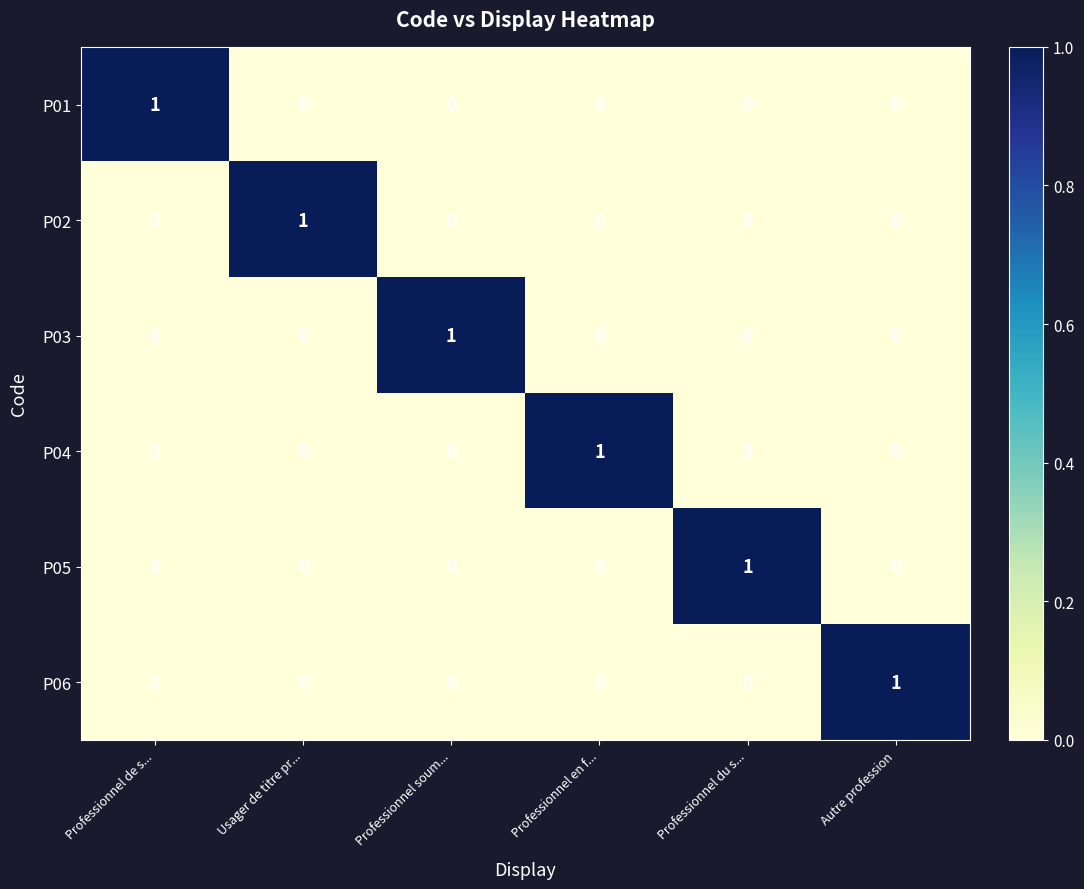

True or false: P06 has a value of 0 at Usager de titre pr....

True